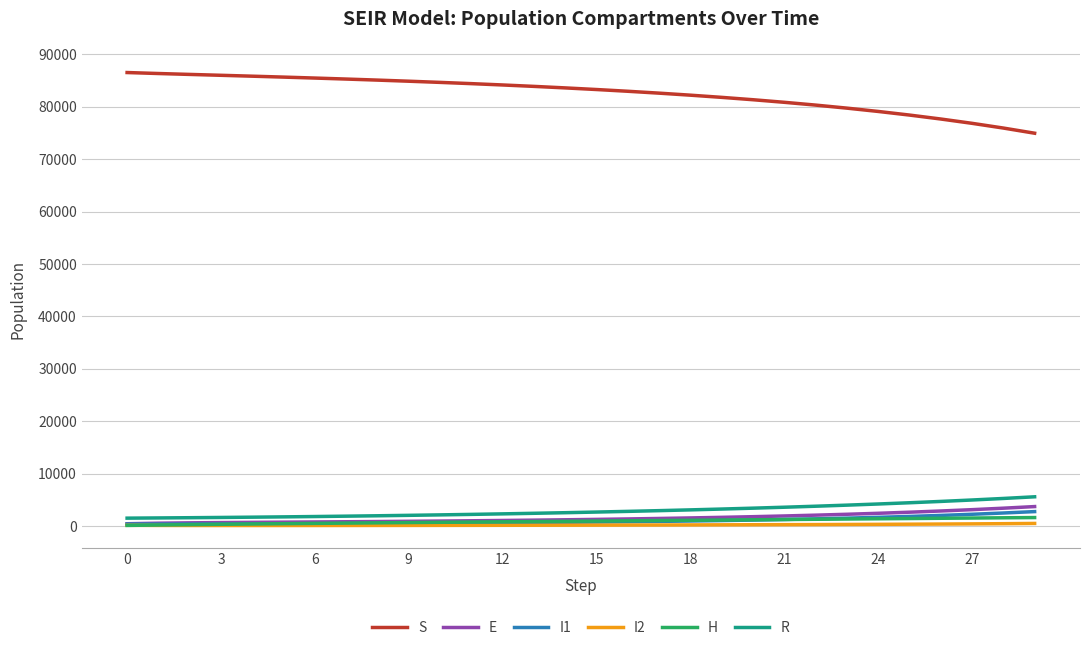

What is the sum of all E values?

45207.6